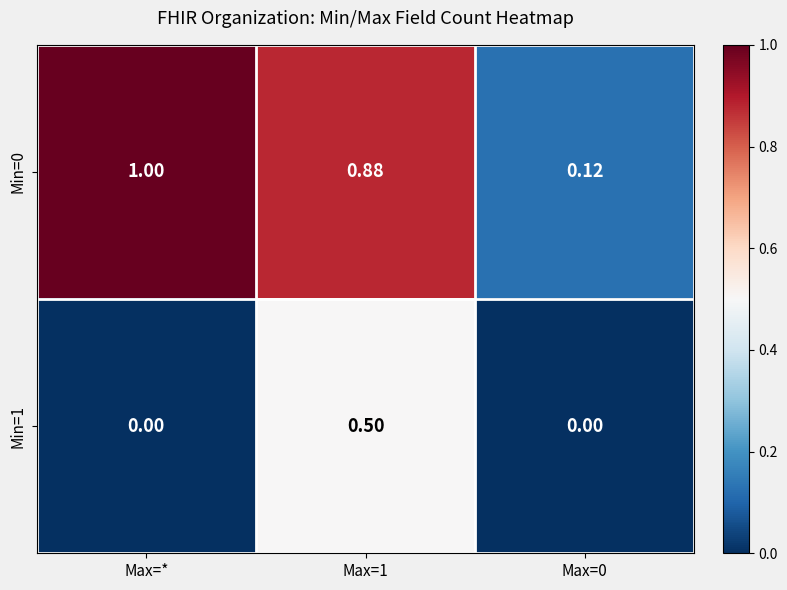

How many distinct data groups are displayed?

2